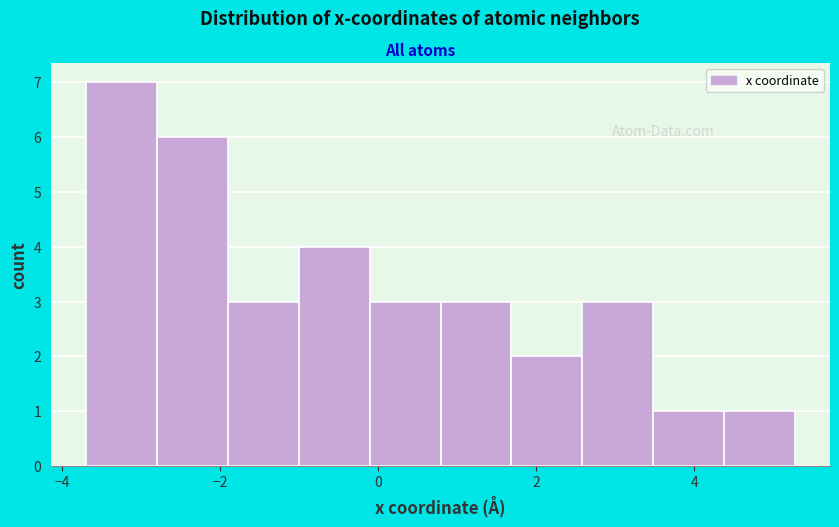

Reading left to right, transcribe this chart: for each bar, give the range it covers on the x-axis and its height. Neither the bar edges nor the heights are printed on the chart, so give them approximately, as read against the axes.

-3.6 to -2.8: 7
-2.8 to -2.0: 6
-2.0 to -1.0: 3
-1.0 to -0.2: 4
-0.2 to 0.8: 3
0.8 to 1.6: 3
1.6 to 2.6: 2
2.6 to 3.4: 3
3.4 to 4.4: 1
4.4 to 5.2: 1